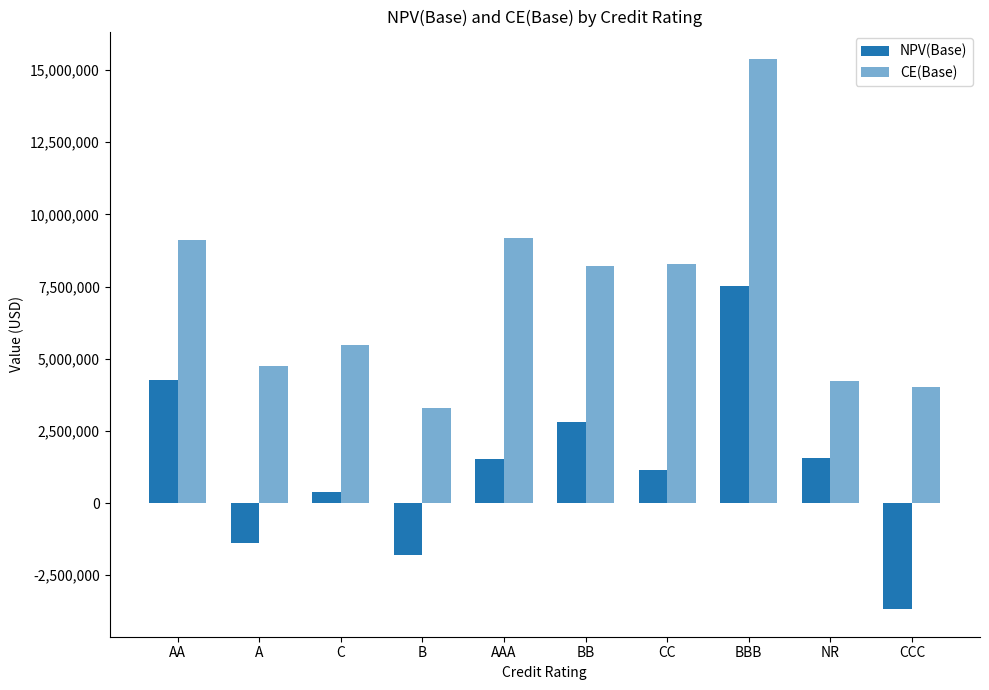

What position from the right is CC?

4